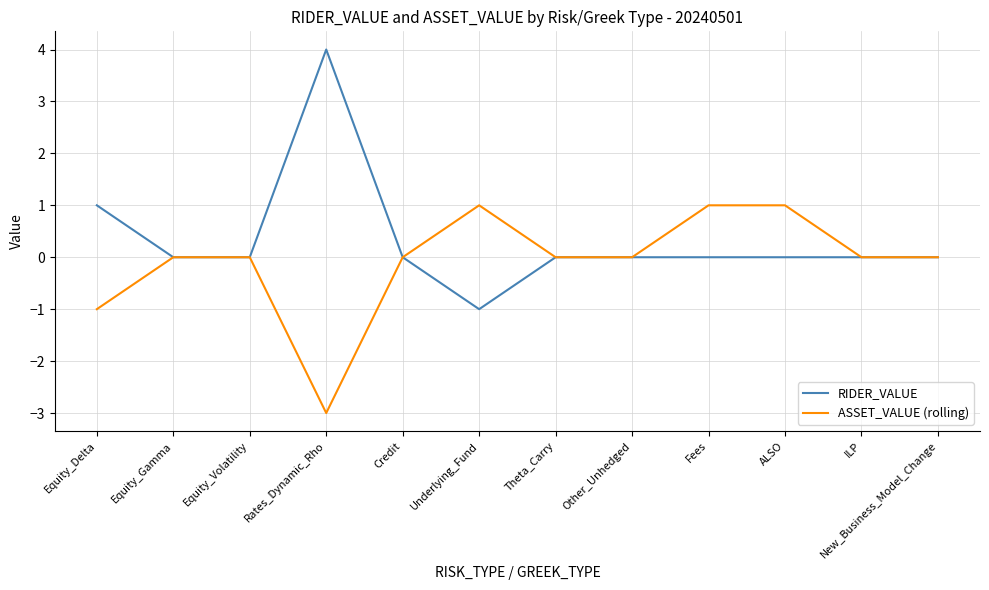

At Equity_Delta, list the series in order from largest to smallest.

RIDER_VALUE, ASSET_VALUE (rolling)